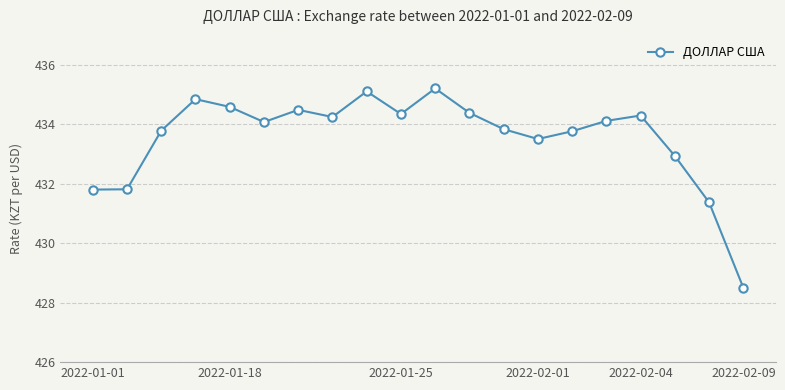

True or false: there are more than 2 points higher than both neighbors.

True